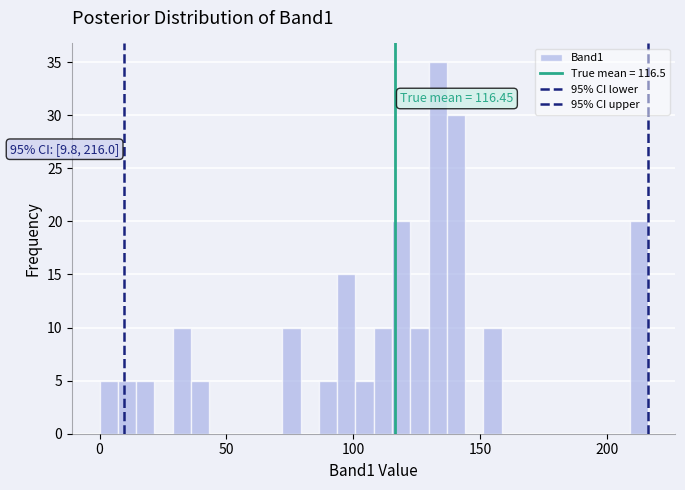

Around what value on the x-axis is the tallest bar? Give the approximate position of its centre, as read against the axis.

135